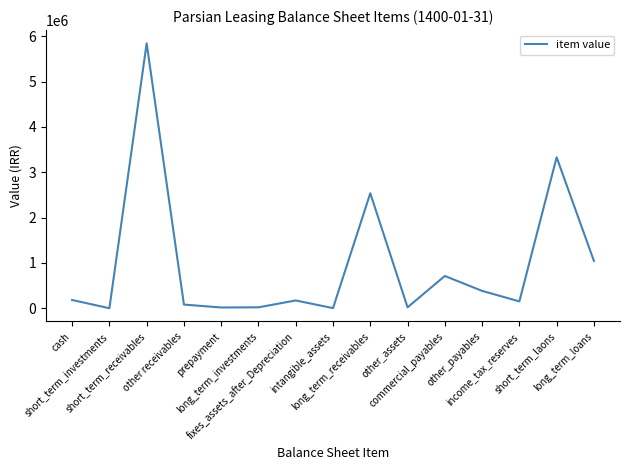

Is it true that the value at cash is 181899?

True